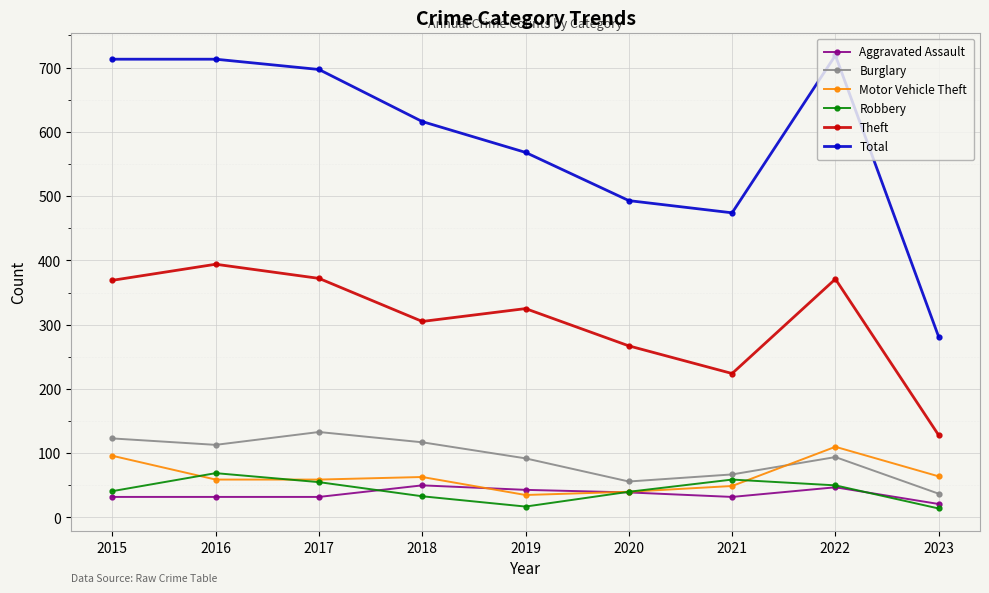

Is the value of Total at 2023 greater than the value of Motor Vehicle Theft at 2020?

Yes